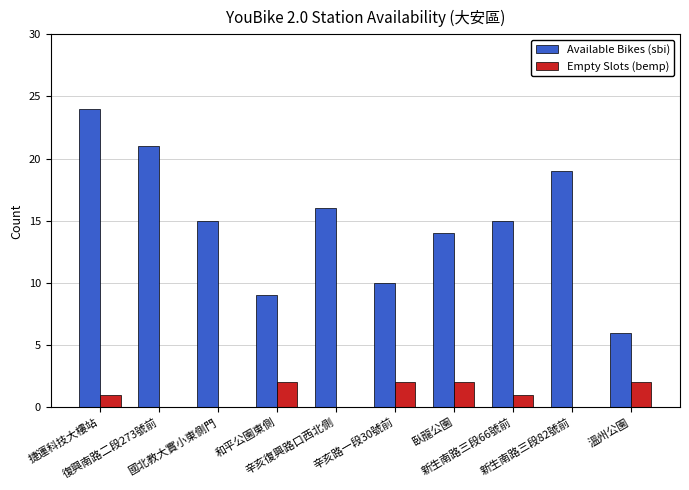

What is the maximum value shown in the chart?

24